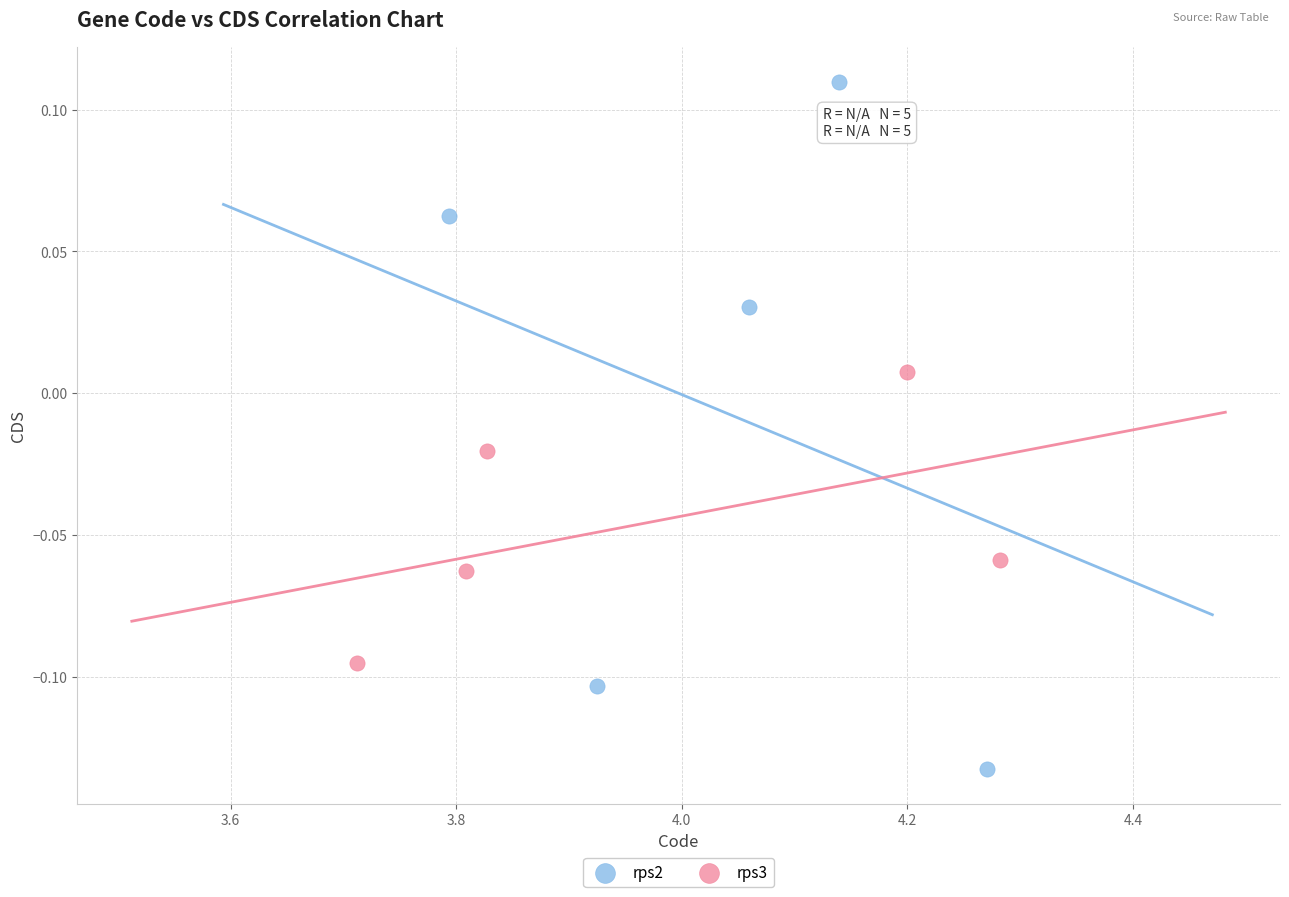

Which series reaches the minimum Y coordinate?

rps2